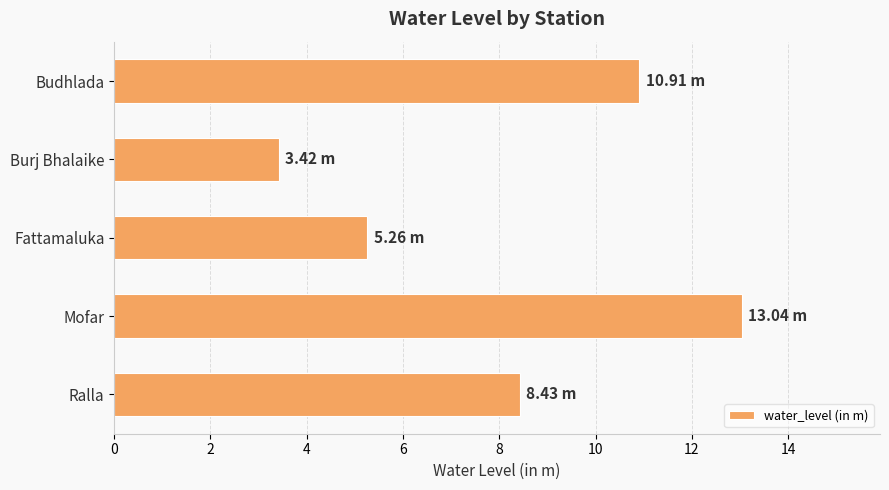

At which label is the value closest to 8?

Ralla